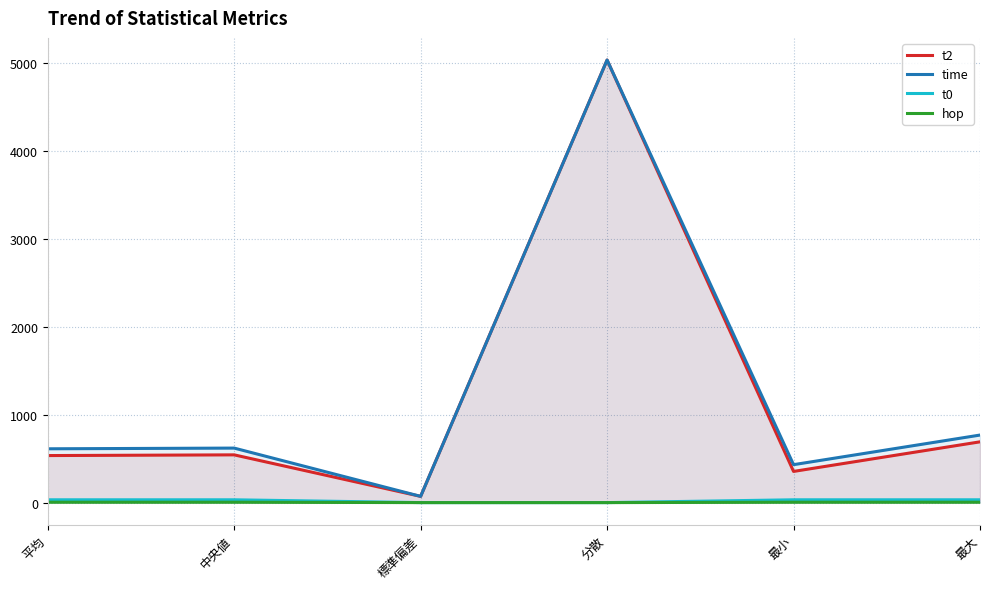

In t0, how many points are lower than both neighbors (excluding endpoints)?

1